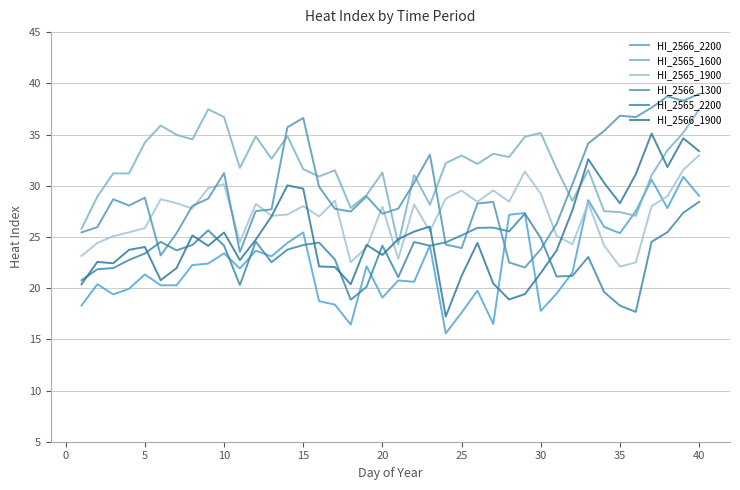

How many lines are shown in the chart?

6